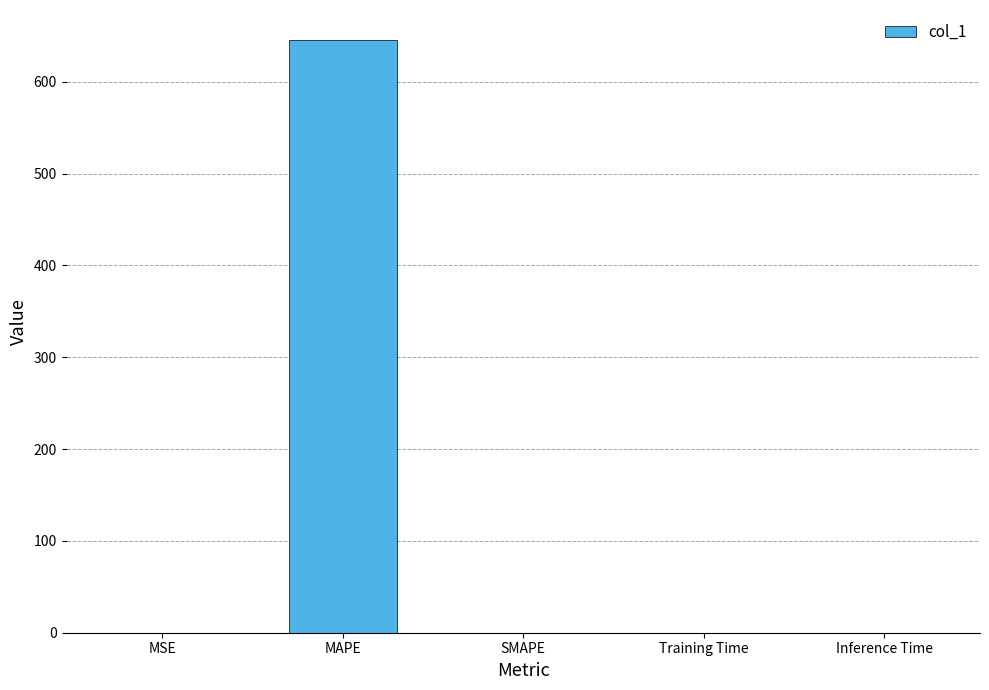

Is it true that the value at SMAPE is 292.0?

False